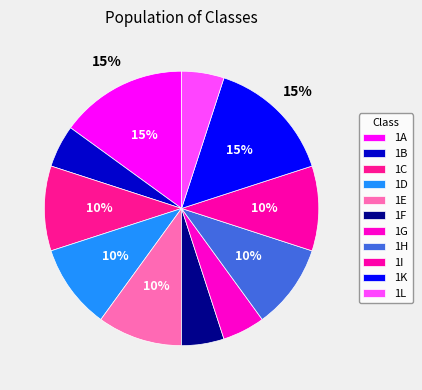

What is the change in value from 1A to 1F?

-2